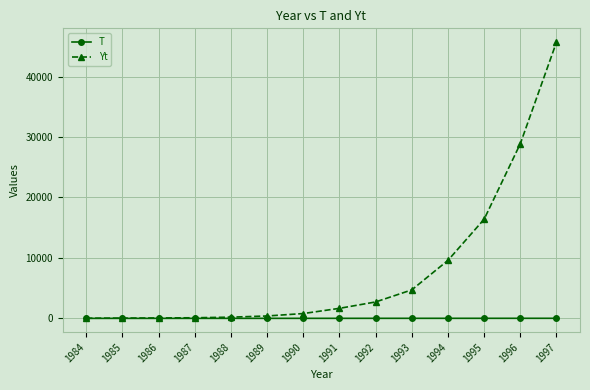

Rank the series by their average value, from highest to lowest.

Yt, T